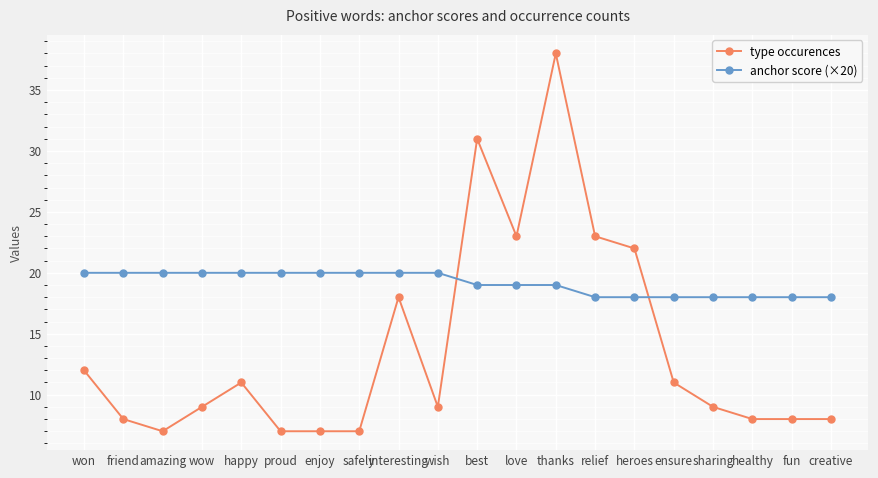

Where is the first local minimum for type occurences?

amazing